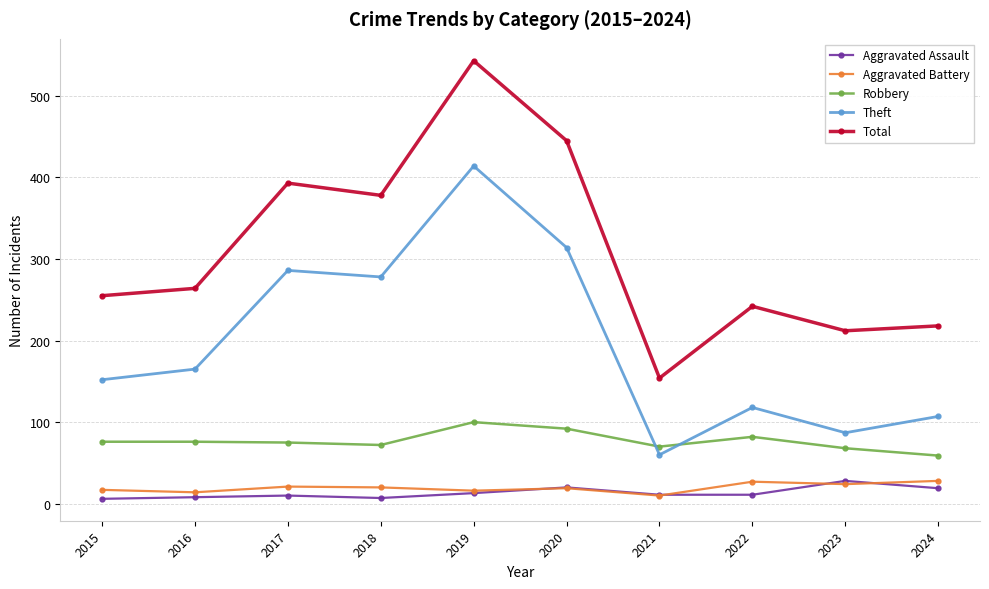

At which category does Theft reach its first local valley?

2018